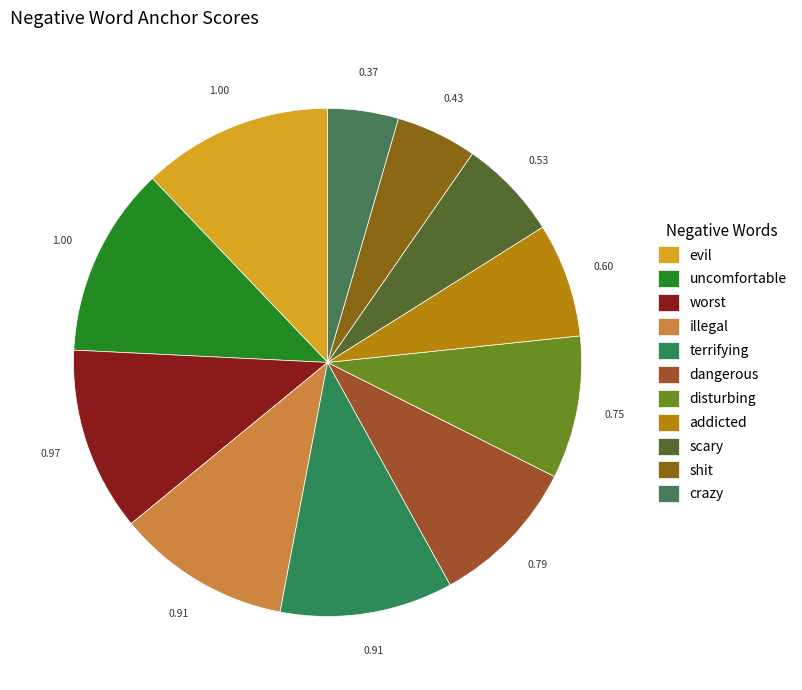

How many segments does this pie chart have?

11